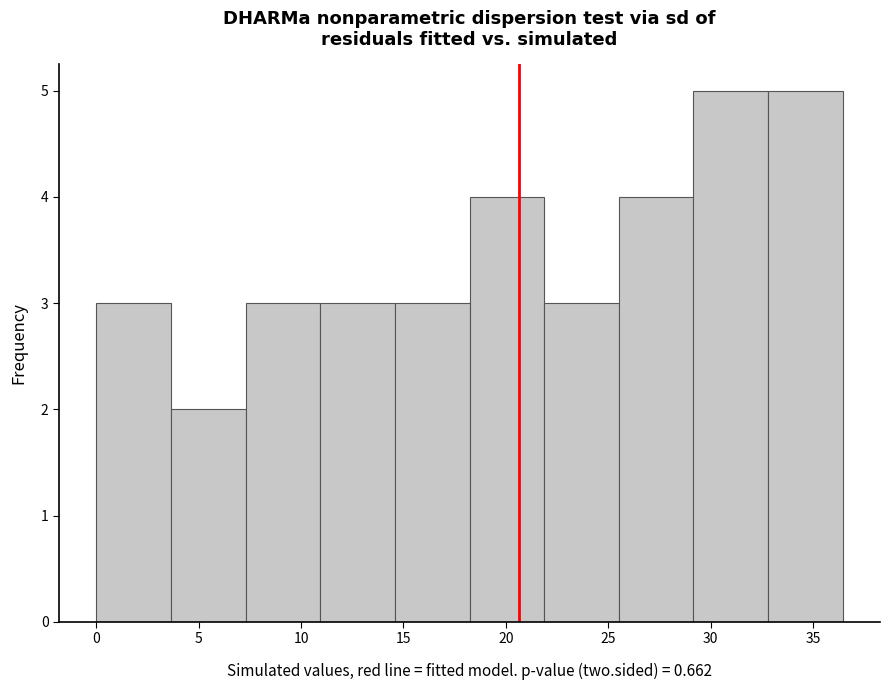

Reading left to right, list every bar in this chart as the range it spans on the x-axis followed by its height. Neither the bar edges nor the heights are printed on the chart, so give them approximately, as read against the axes.

0.0 to 3.5: 3
3.5 to 7.5: 2
7.5 to 11.0: 3
11.0 to 14.5: 3
14.5 to 18.0: 3
18.0 to 22.0: 4
22.0 to 25.5: 3
25.5 to 29.0: 4
29.0 to 33.0: 5
33.0 to 36.5: 5